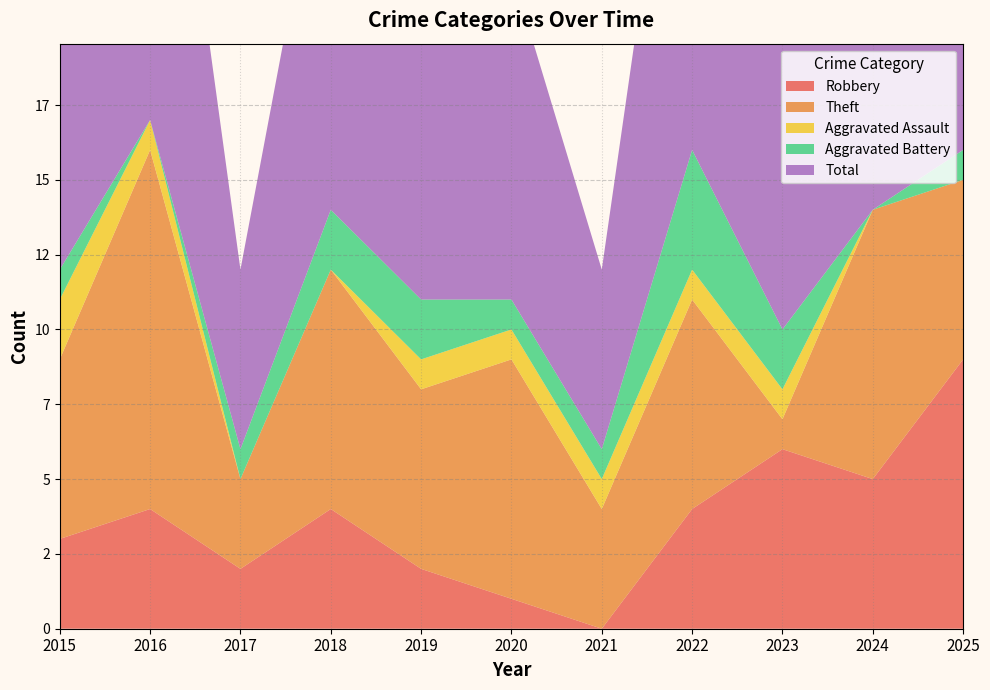

Reading right to left, transcribe all the data shown in this chart.

Robbery: 2025=9	2024=5	2023=6	2022=4	2021=0	2020=1	2019=2	2018=4	2017=2	2016=4	2015=3
Theft: 2025=6	2024=9	2023=1	2022=7	2021=4	2020=8	2019=6	2018=8	2017=3	2016=12	2015=6
Aggravated Assault: 2025=0	2024=0	2023=1	2022=1	2021=1	2020=1	2019=1	2018=0	2017=0	2016=1	2015=2
Aggravated Battery: 2025=1	2024=0	2023=2	2022=4	2021=1	2020=1	2019=2	2018=2	2017=1	2016=0	2015=1
Total: 2025=16	2024=14	2023=11	2022=17	2021=6	2020=11	2019=11	2018=14	2017=6	2016=17	2015=12